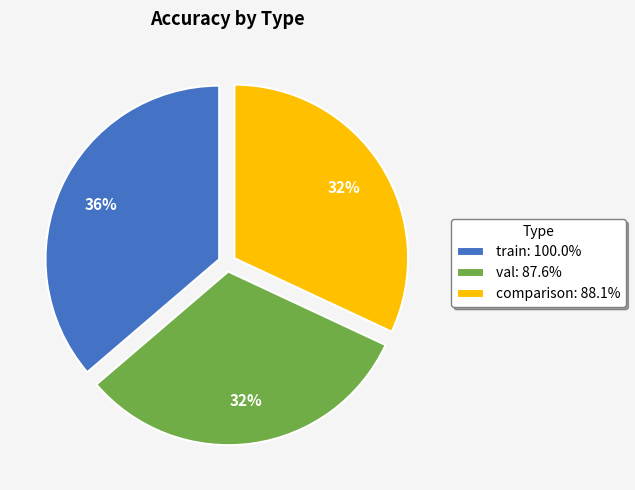

What is the ratio of the value at comparison: 88.1% to the value at train: 100.0%?

0.9